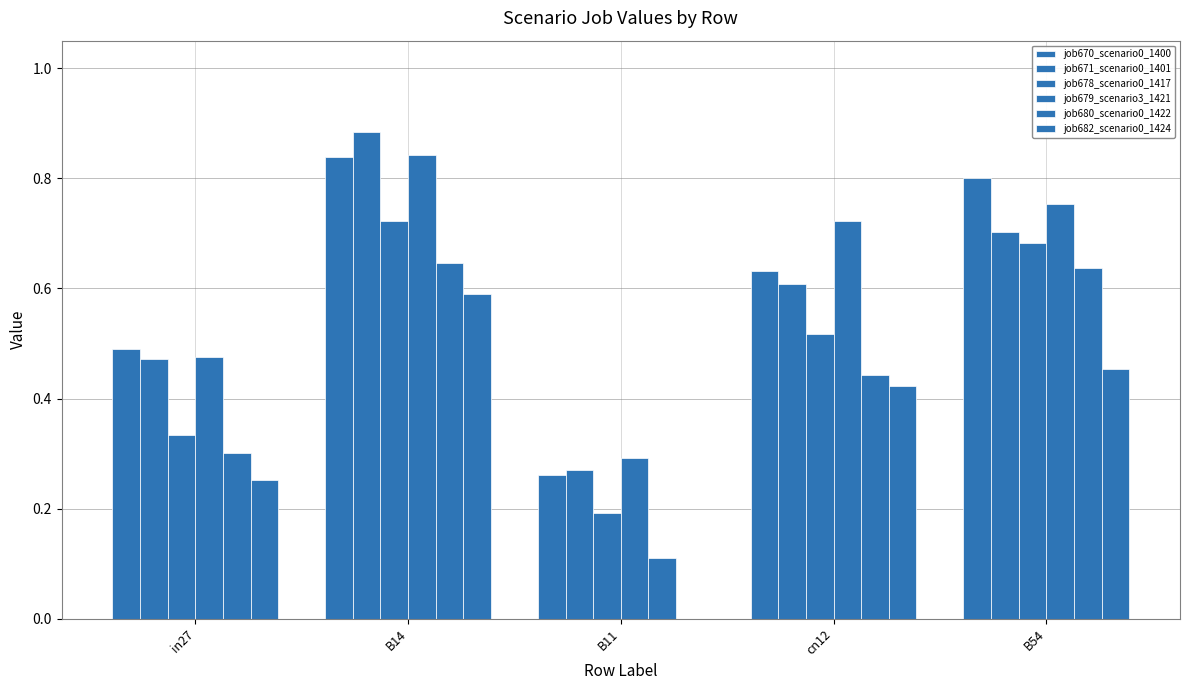

What position from the left is in27?

1